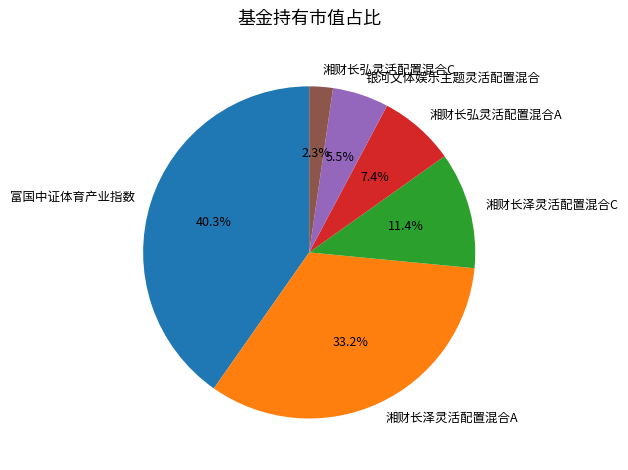

Between 富国中证体育产业指数 and 湘财长弘灵活配置混合C, which is larger?

富国中证体育产业指数